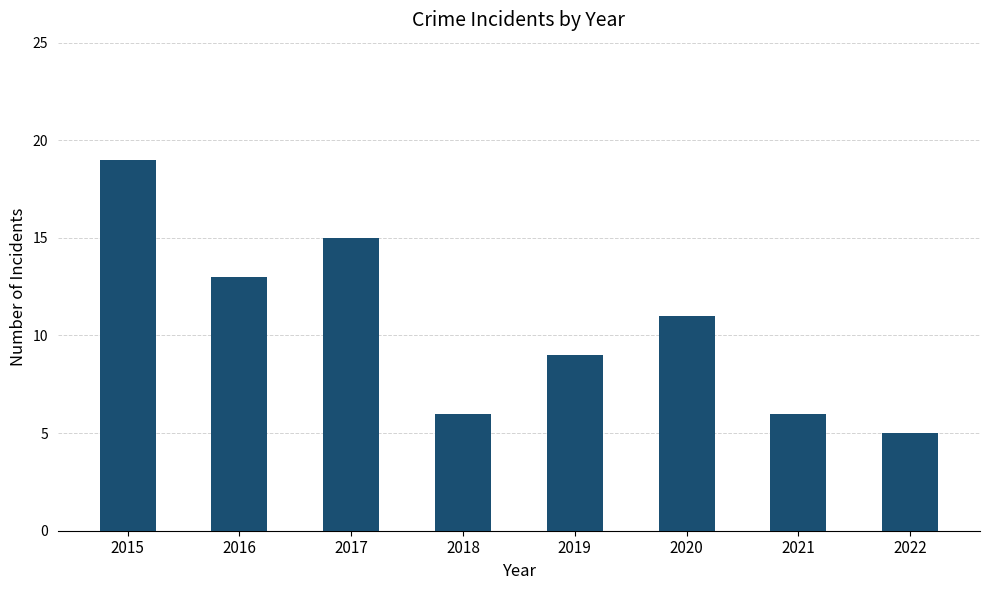

Does the chart contain stacked bars?

No